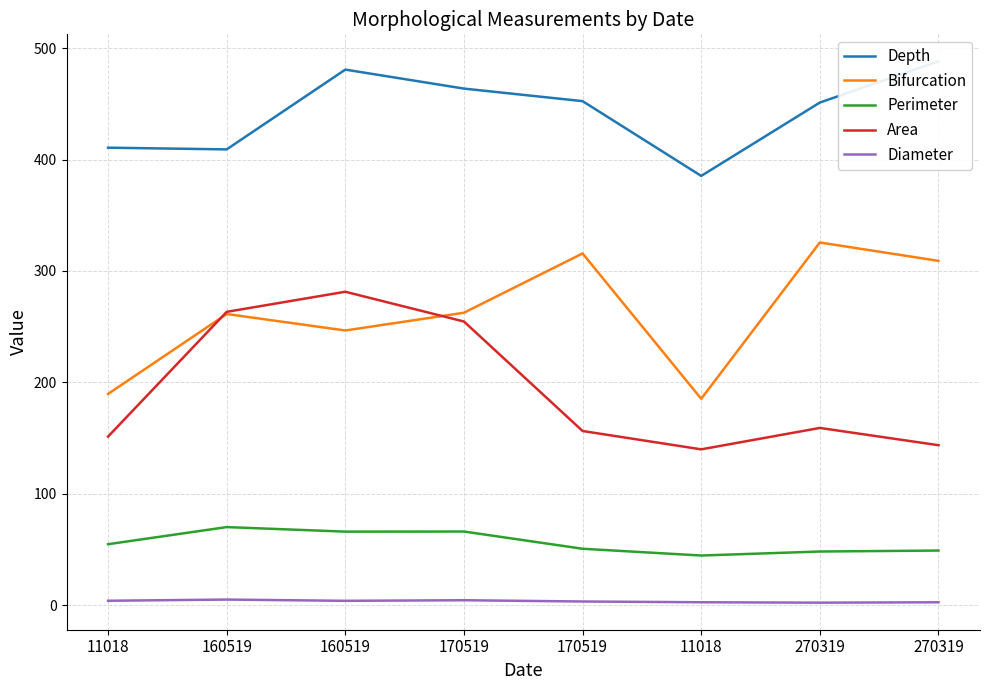

Reading right to left, transcribe all the data shown in this chart.

Depth: 270319=488.1	270319=451.1	11018=385.3	170519=452.4	170519=463.7	160519=480.7	160519=409.1	11018=410.6
Bifurcation: 270319=309.1	270319=325.6	11018=185.3	170519=315.7	170519=262.5	160519=246.6	160519=261.4	11018=189.7
Perimeter: 270319=49.1	270319=48.3	11018=44.7	170519=50.7	170519=66.2	160519=66.1	160519=70.2	11018=54.8
Area: 270319=143.7	270319=159.2	11018=139.9	170519=156.4	170519=254.7	160519=281.4	160519=263.3	11018=151.4
Diameter: 270319=2.7	270319=2.4	11018=2.7	170519=3.4	170519=4.5	160519=4.0	160519=5.1	11018=4.1